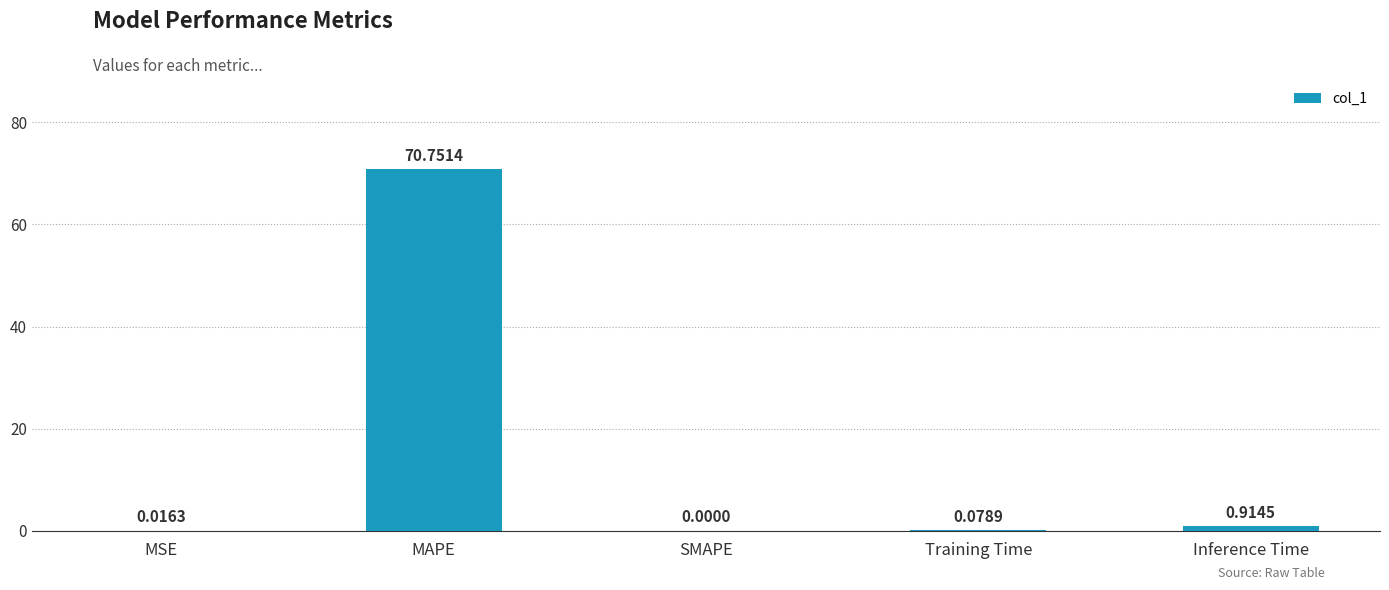

What is the sum of the values at MAPE and MSE?

70.8